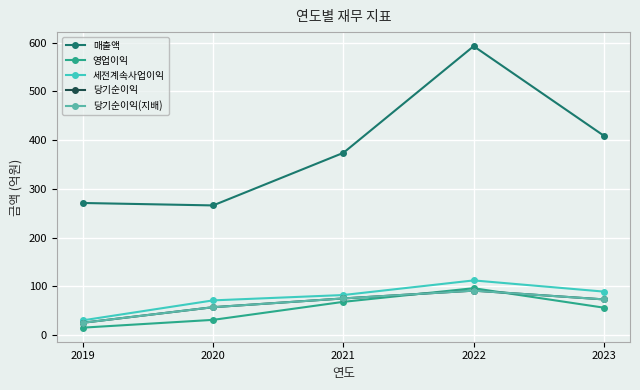

What is the sum of all 당기순이익 values?

321